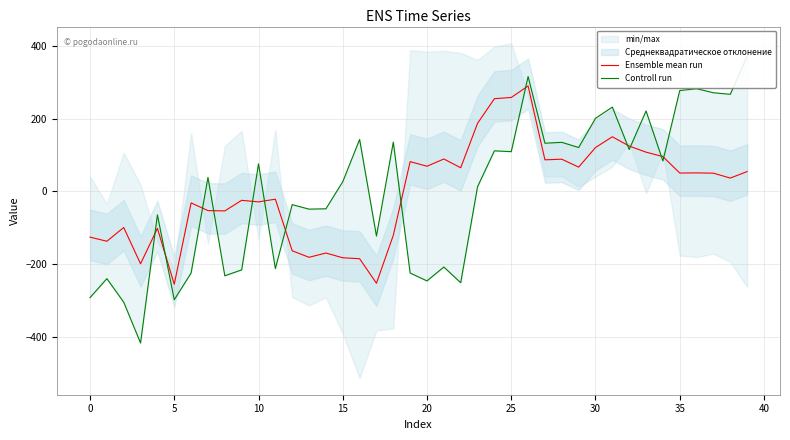

What is the approximate value of Ensemble mean run at 24?

254.8